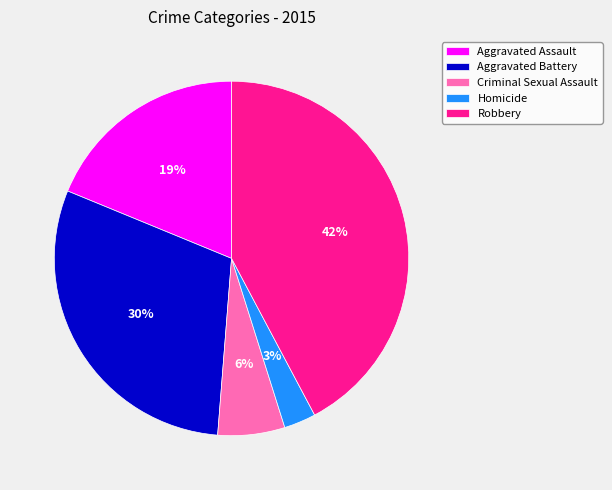

To the nearest percent, what is the difference between the largest and smallest slice percentages?

39%